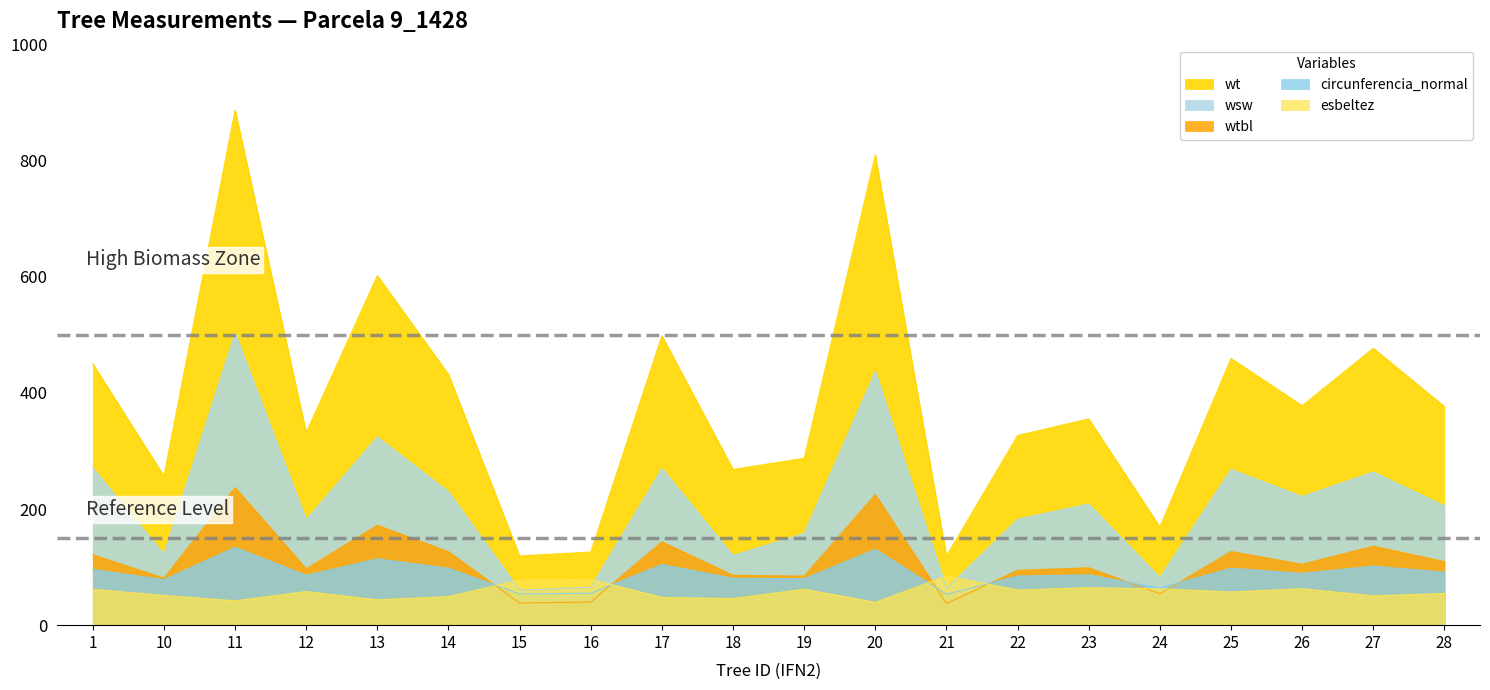

At which category is the sum across all series the highest?

11